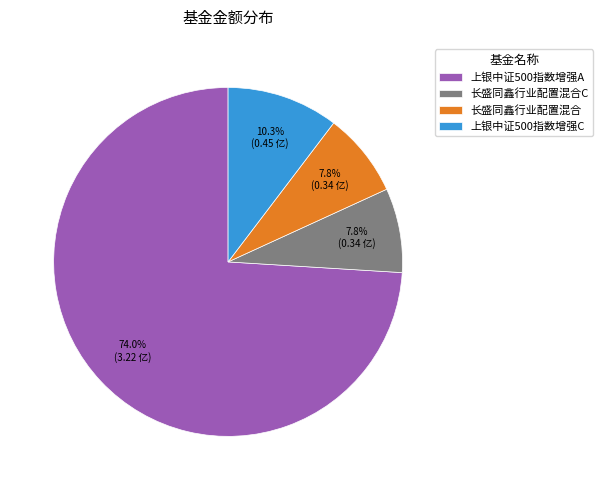

Do 上银中证500指数增强A and 上银中证500指数增强C together represent more than half of the pie?

Yes